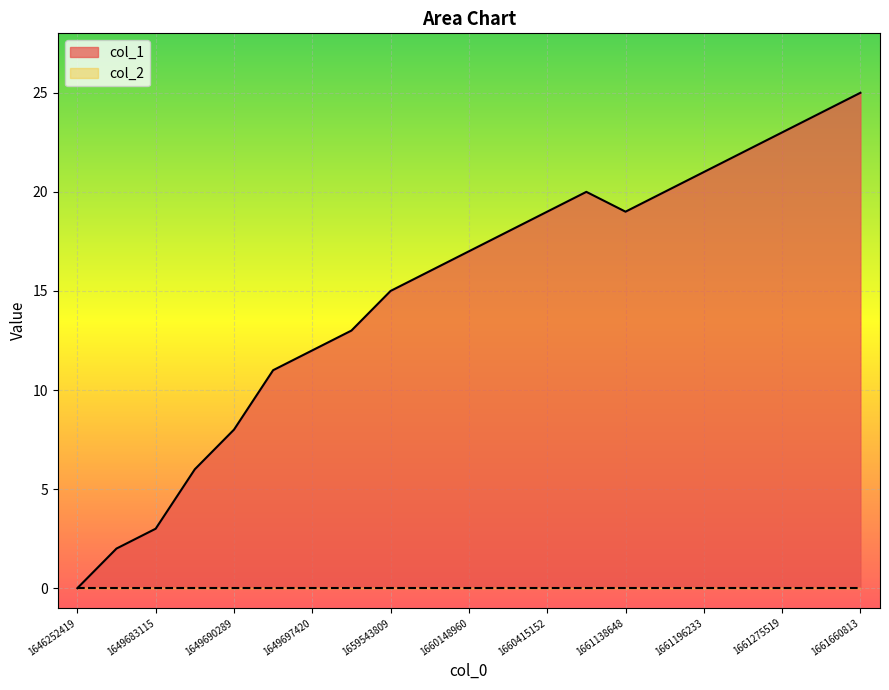

Does the chart display data point markers on the line(s)?

No